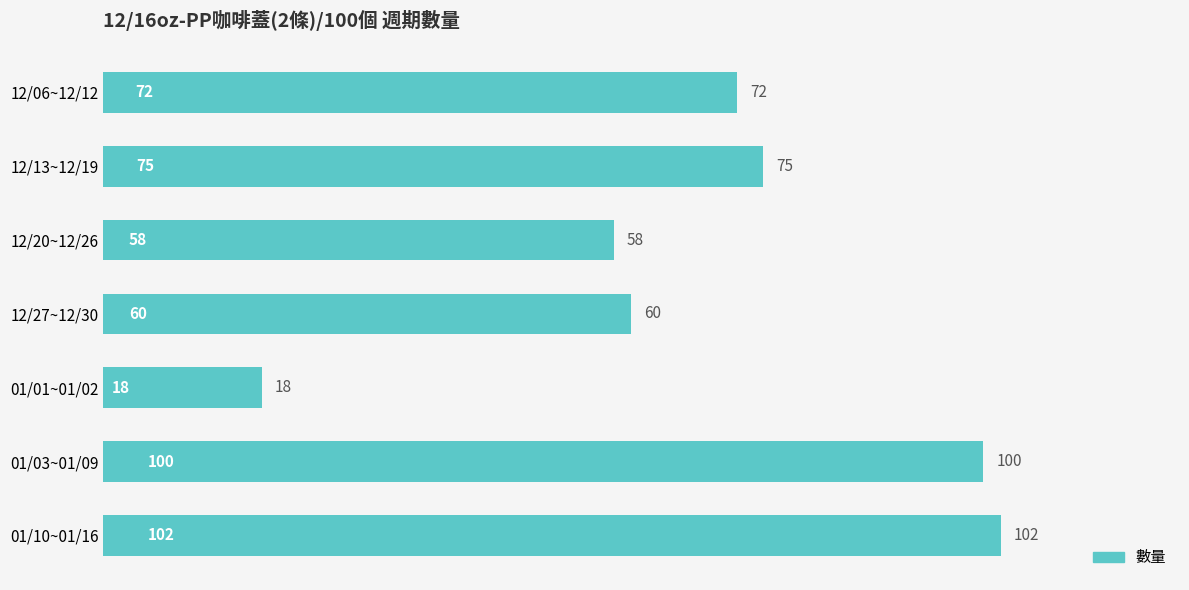

What is the sum of all values?

485